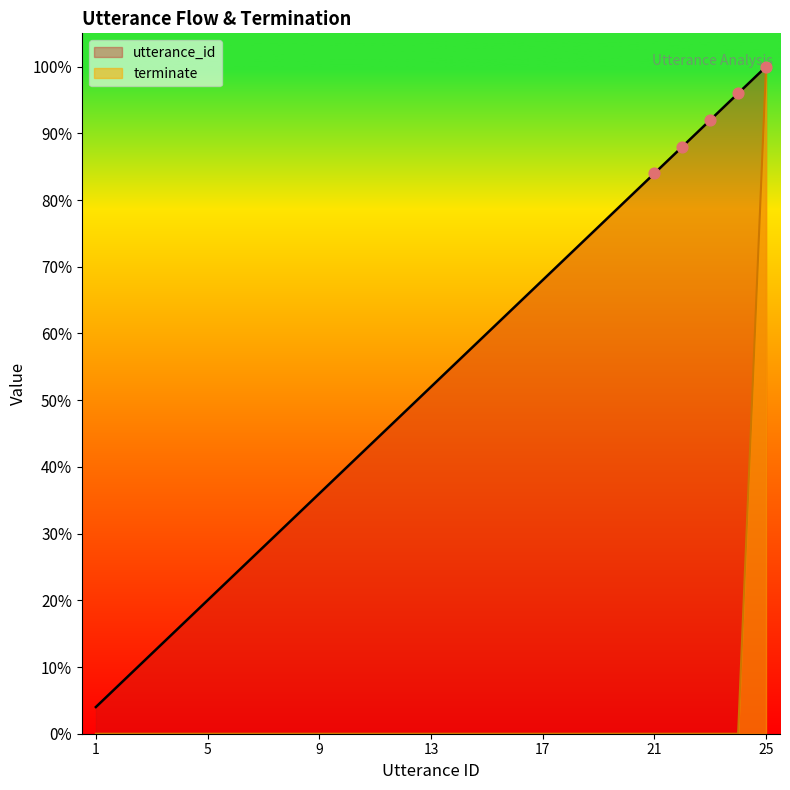

Is the value of terminate at 7 greater than the value of utterance_id at 14?

No